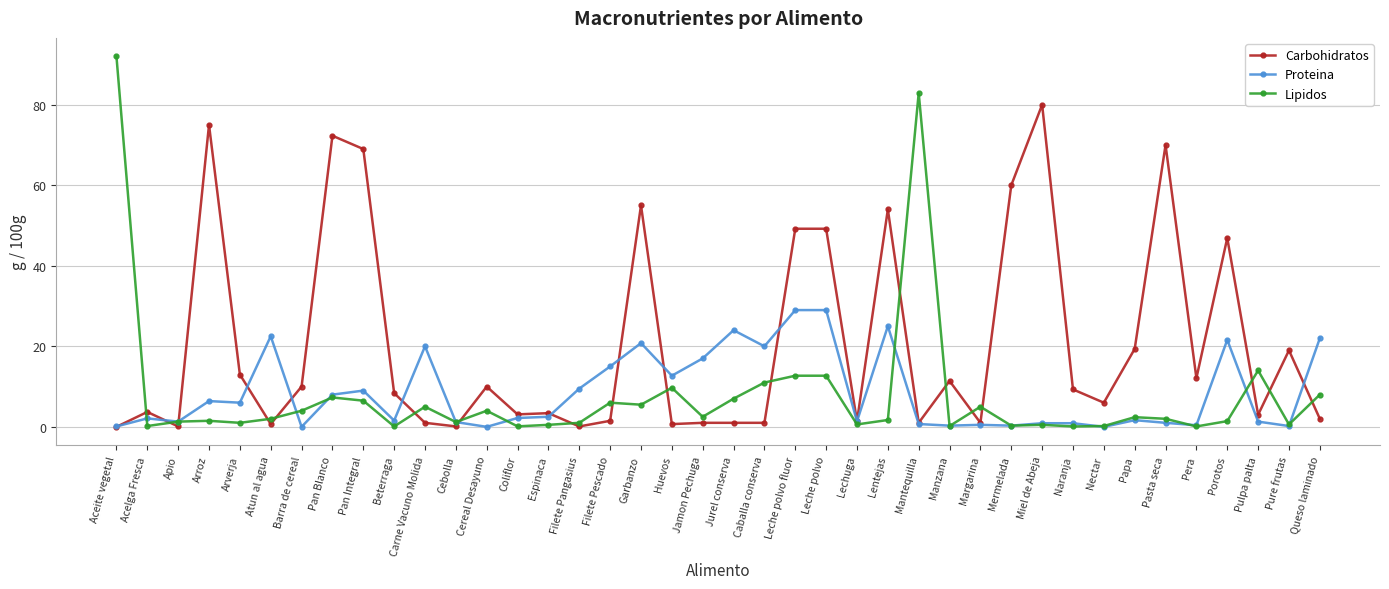

What is the label of the 8th point from the right?

Nectar